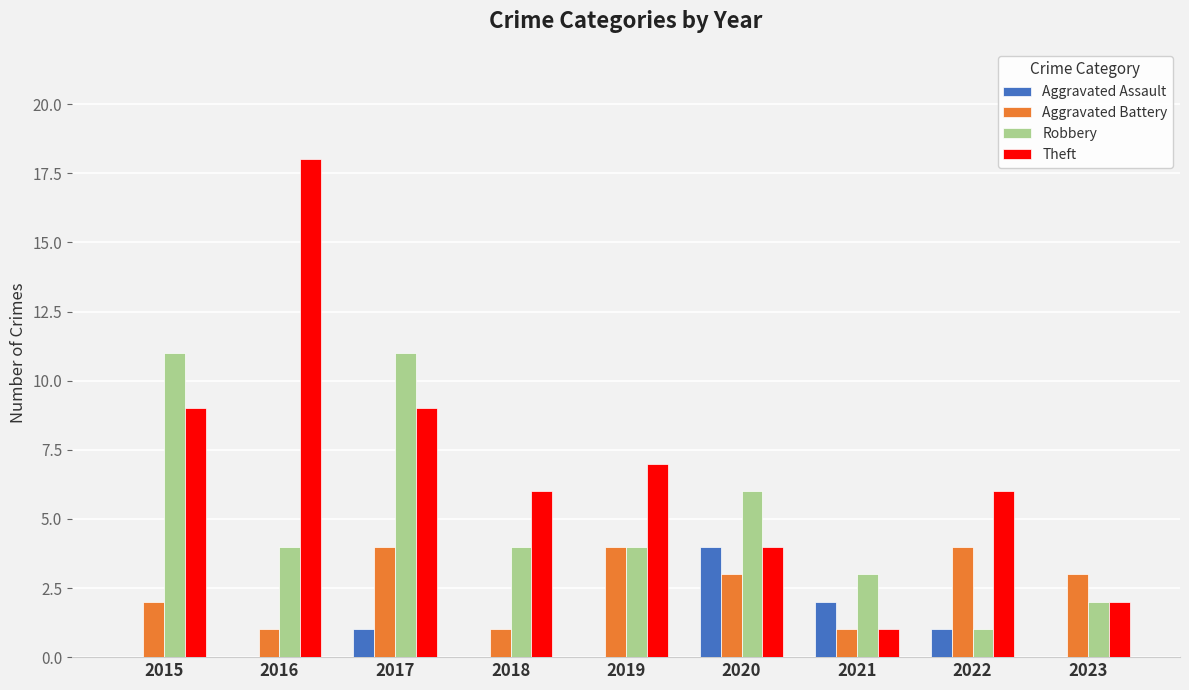

What is the average value of the Robbery series?

5